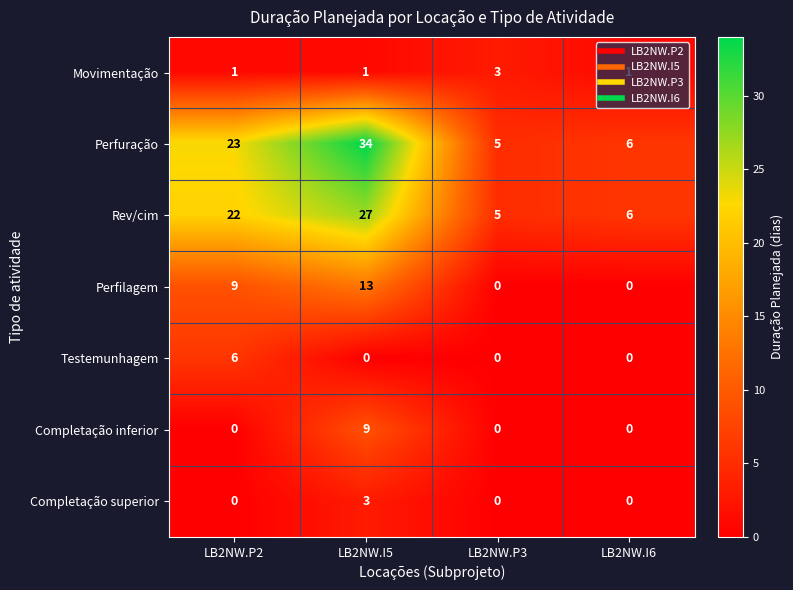

How many categories are shown in the chart?

4